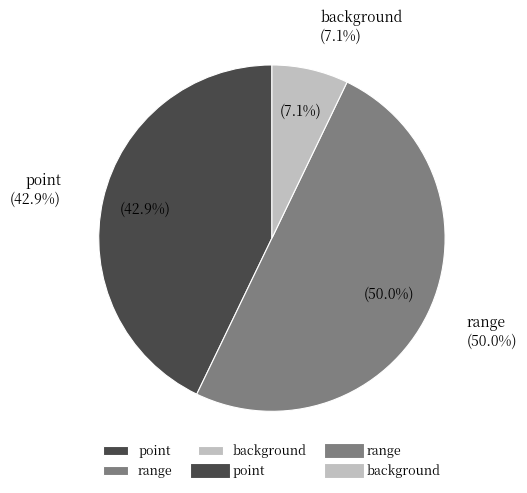

Rank the categories by value from highest to lowest.

range, point, background